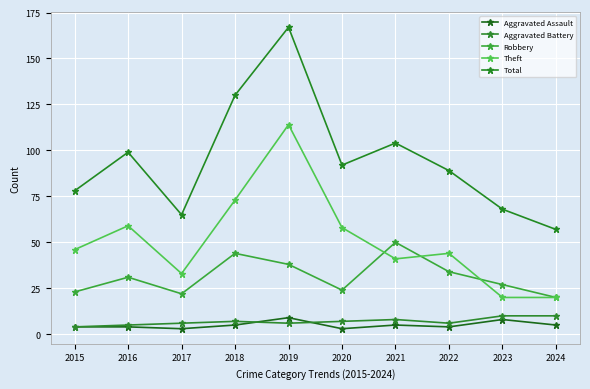

Is this an area chart (filled region under the line)?

No